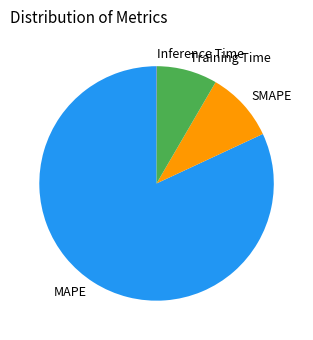

What is the largest slice in the pie chart?

MAPE